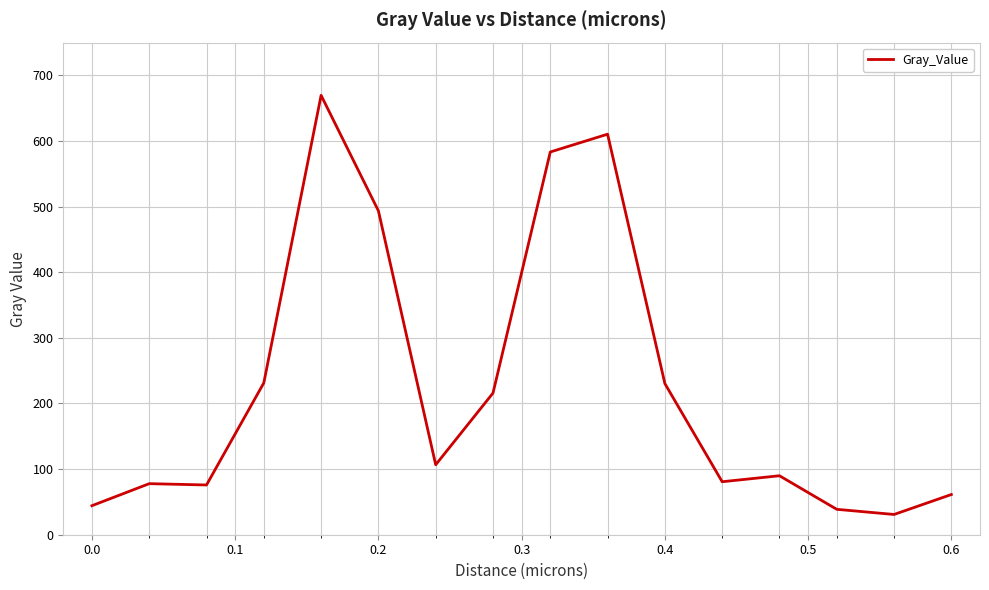

What is the smallest value displayed?

30.8